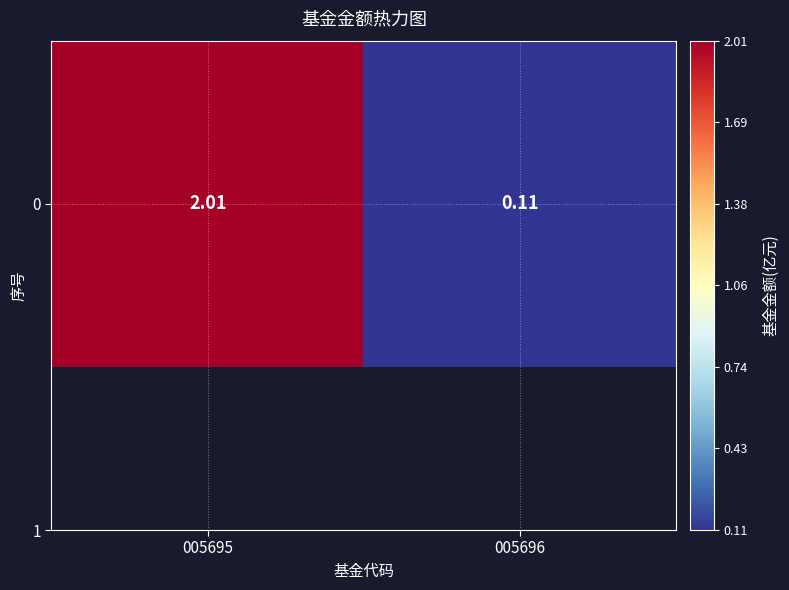

Reading left to right, transcribe all the data shown in this chart.

005695=2.0	005696=0.1